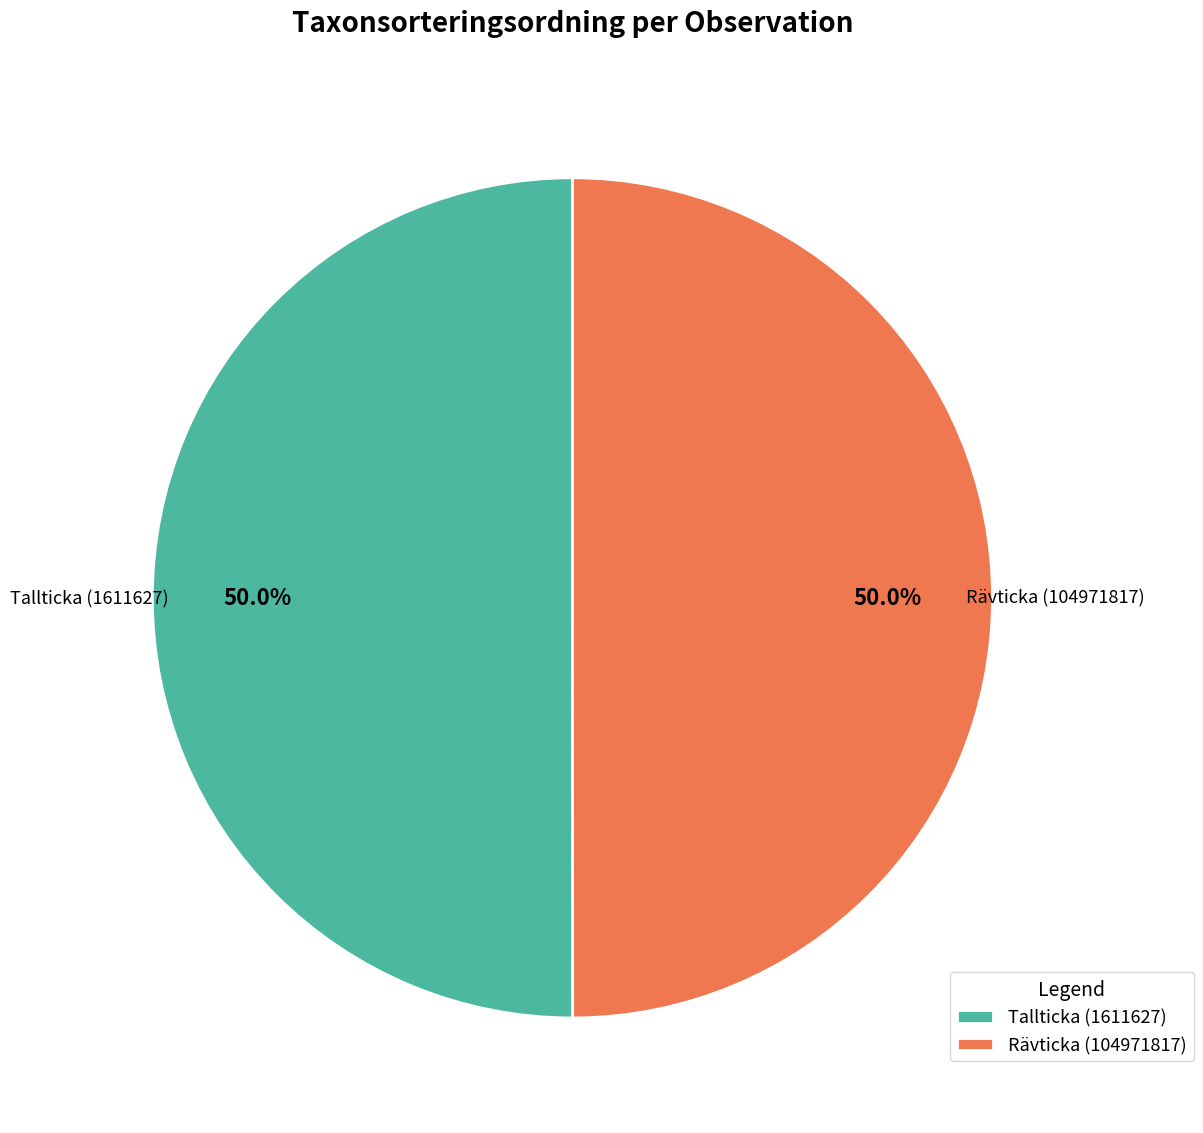

Combined, what portion of the pie is Rävticka (104971817) and Tallticka (1611627)?

100.0%